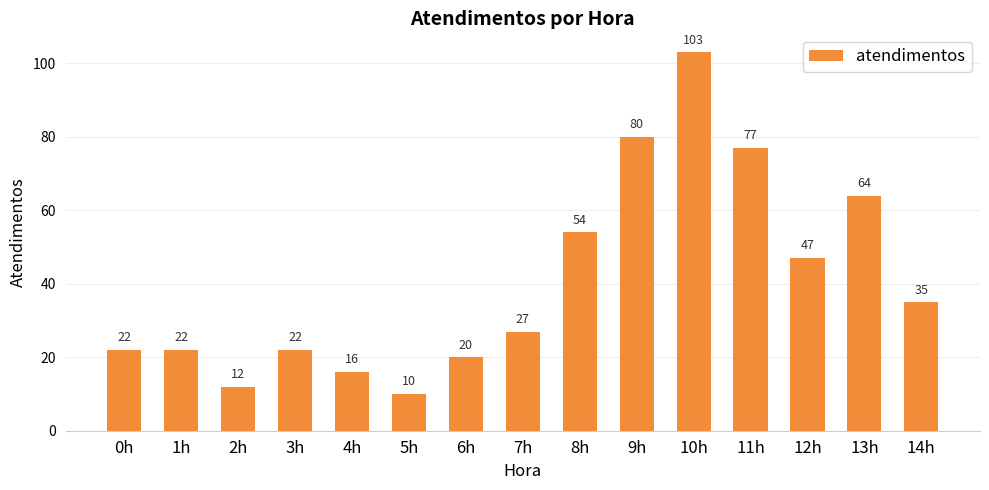

Approximately how many times larger is the value at 11h compared to 12h?

1.6